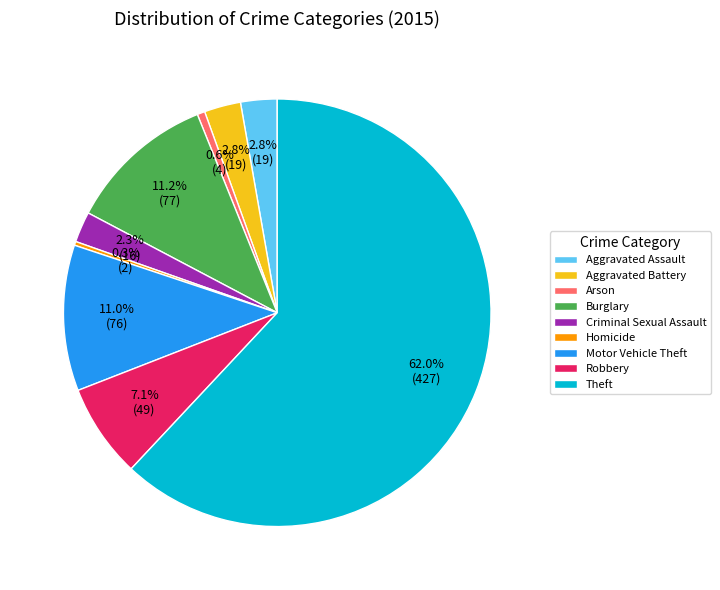

Which category has the biggest portion of the pie?

Theft